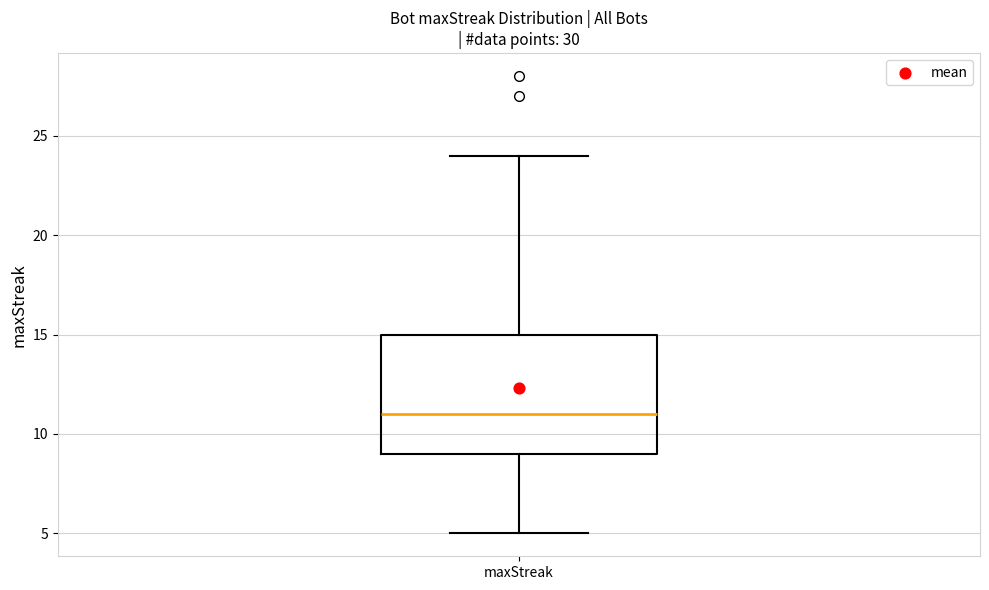

Where is the lower edge of the box for maxStreak on the y-axis? The values are not printed on the chart, so give them approximately, as read against the axis.

9